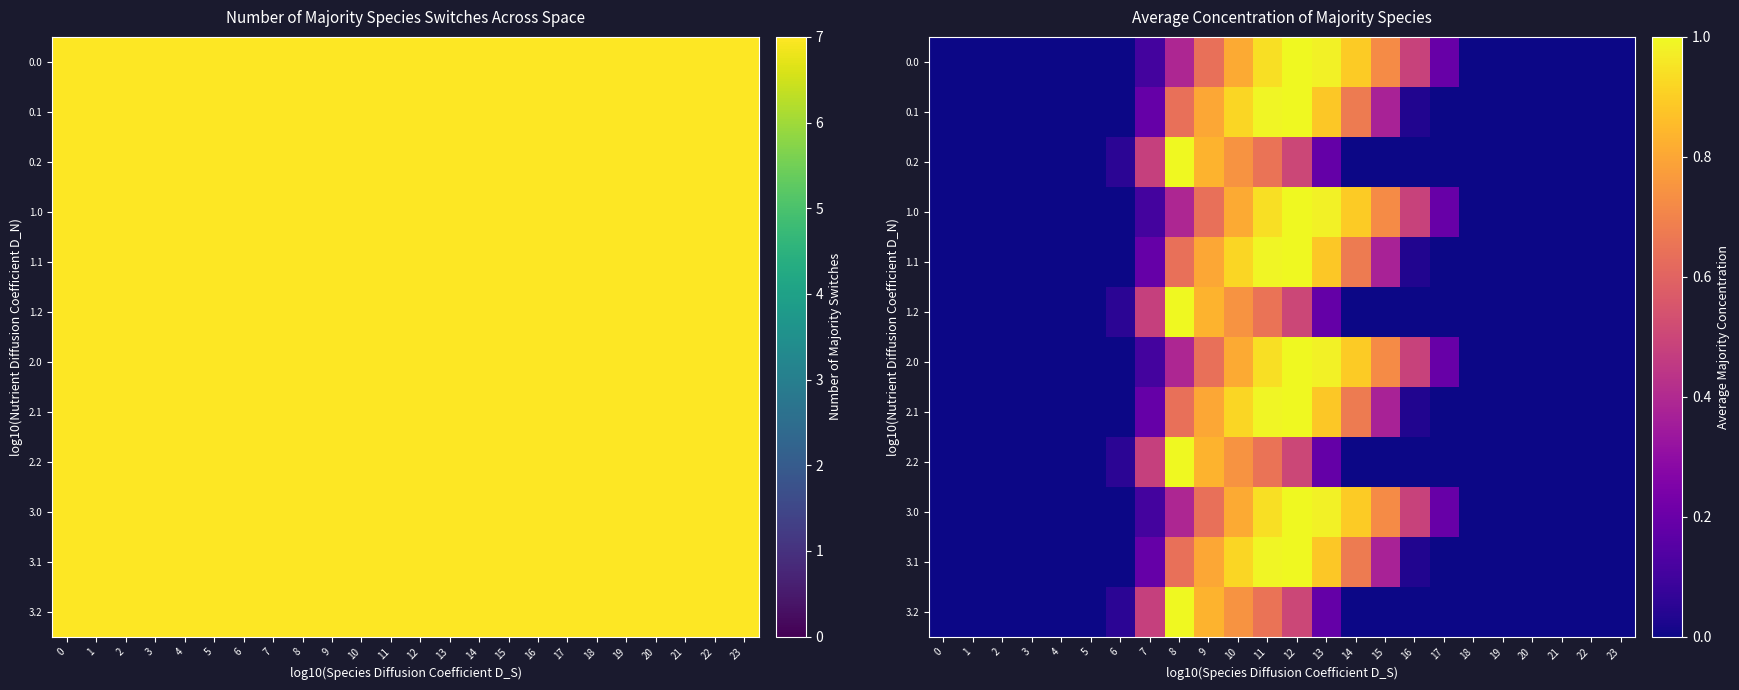

The 0.1 series shows 0.7 at 14. True or false?

True